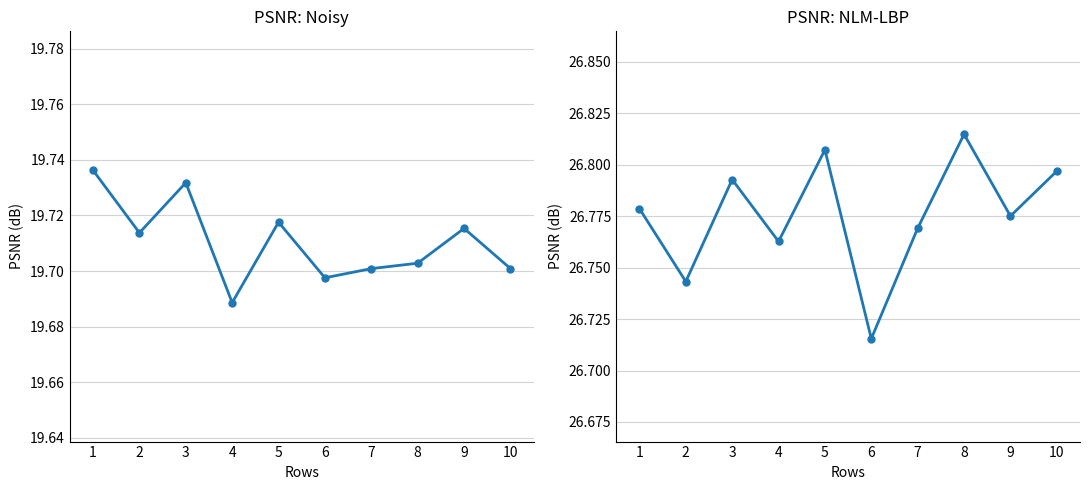

True or false: Noisy has more than 1 points higher than both neighbors.

True